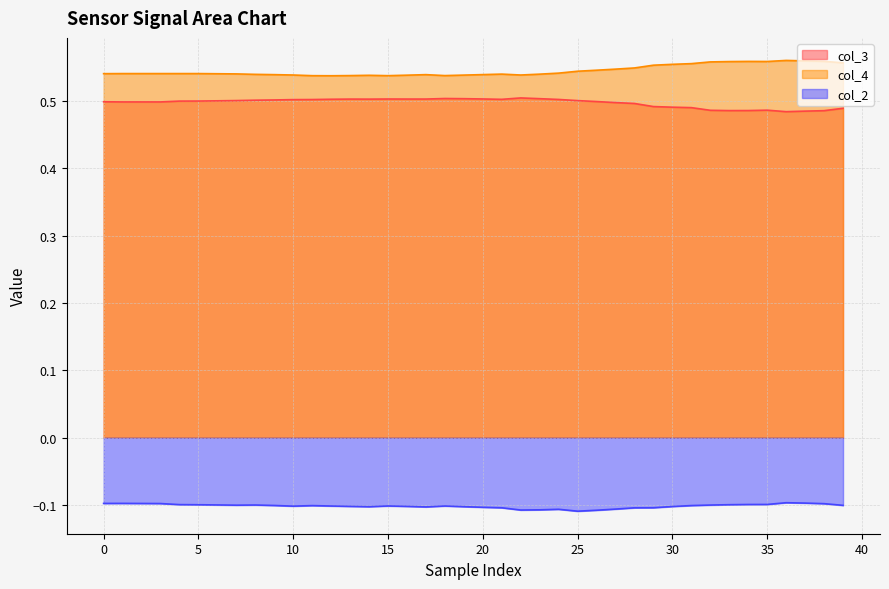

Which series has the largest total across all categories?

col_4